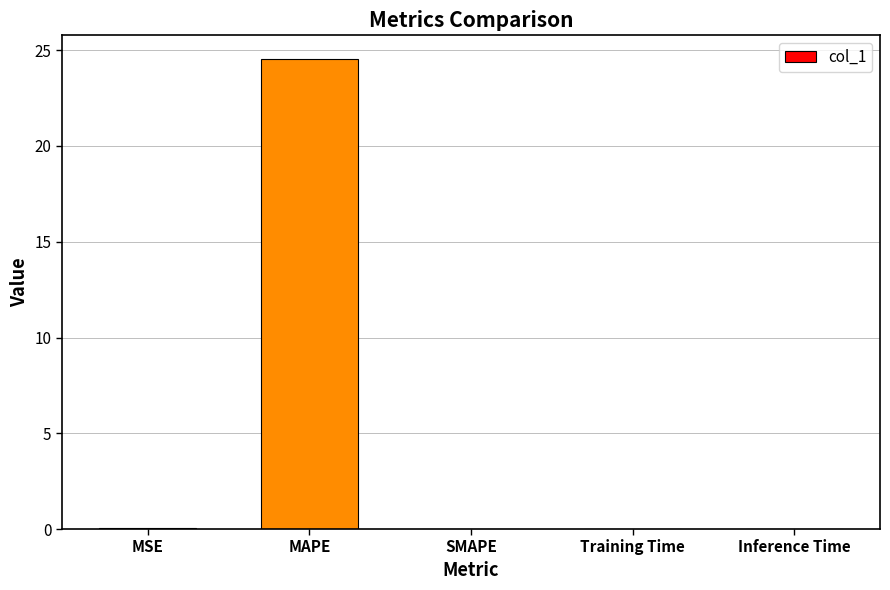

Does the chart contain stacked bars?

No